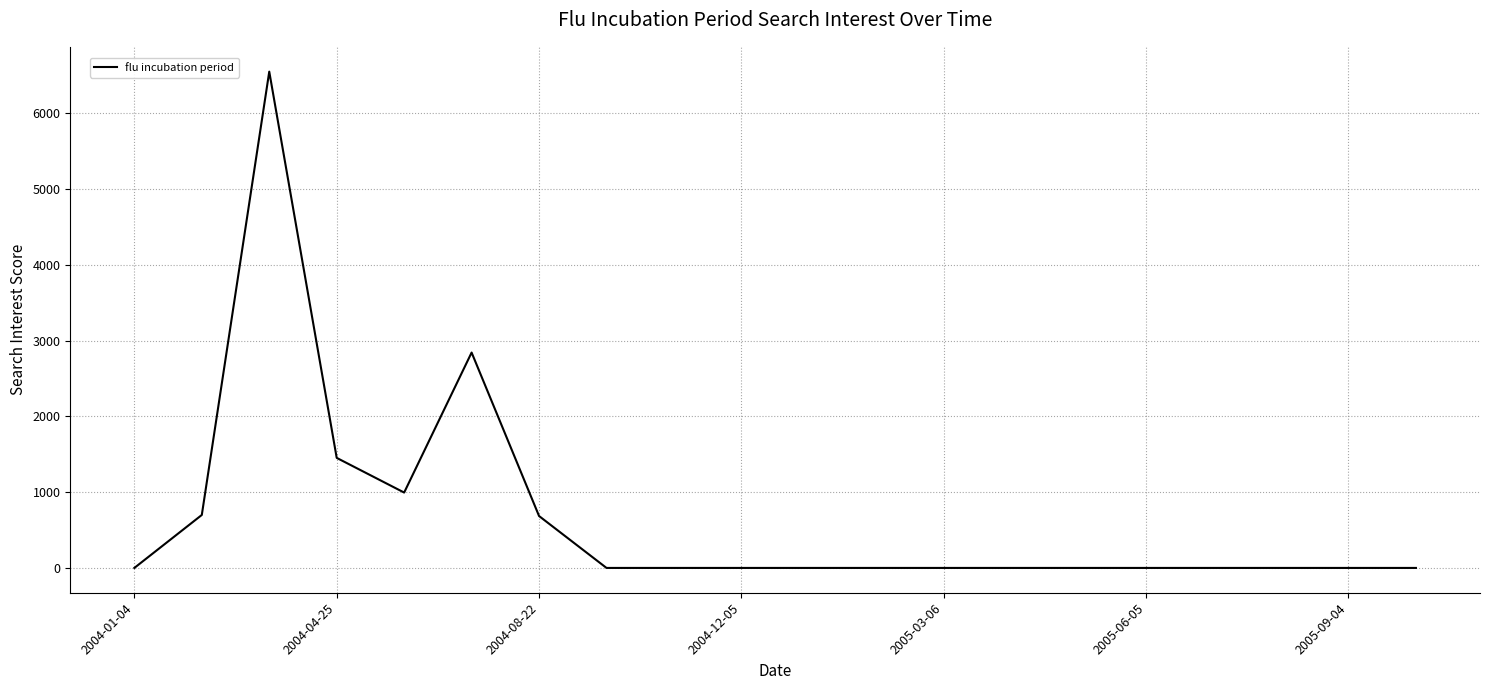

What is the maximum value shown in the chart?

6552.4